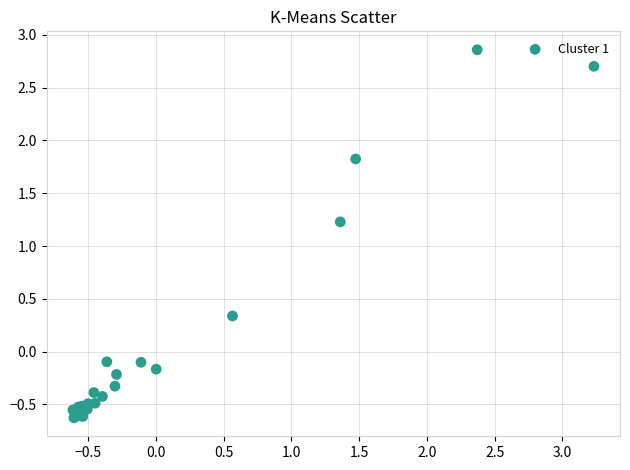

What Y value in the scatter plot is closest to 1?

1.2